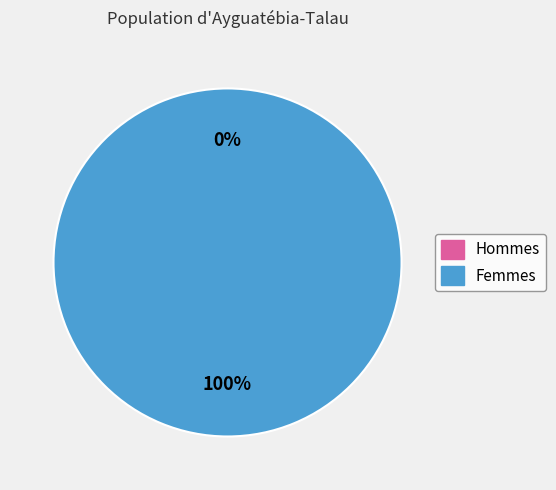

The 1612296070 slice represents 91% of the pie. True or false?

False